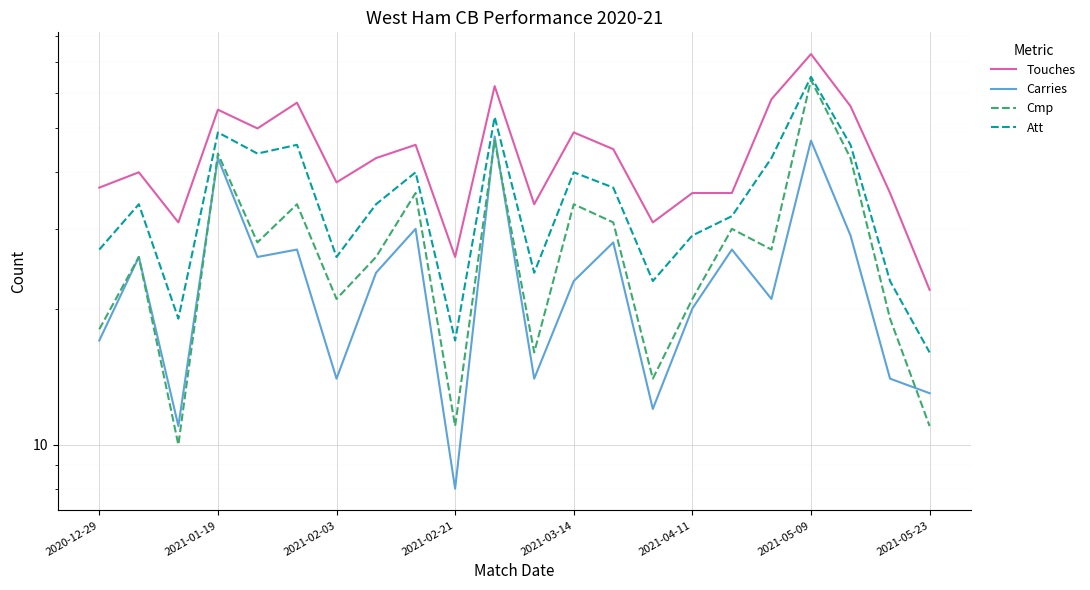

What is the difference between the second highest and second lowest values in the Att series?

36